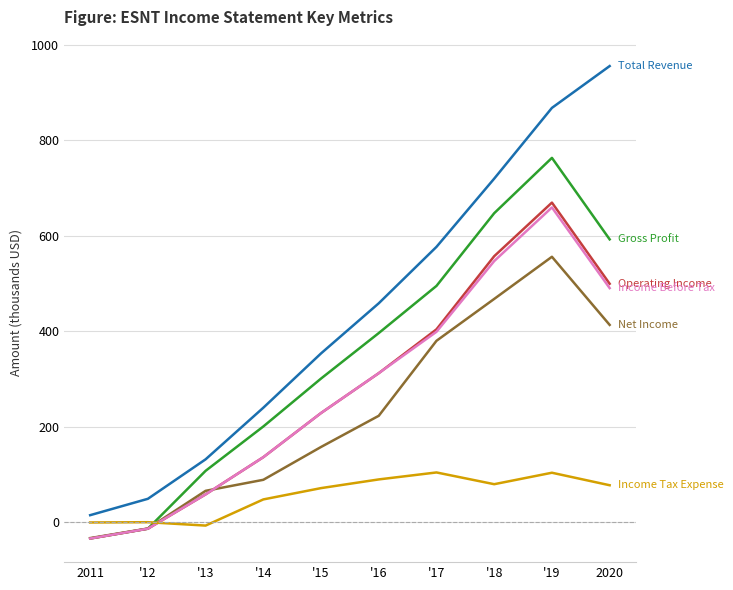

Does the chart have visible grid lines?

Yes